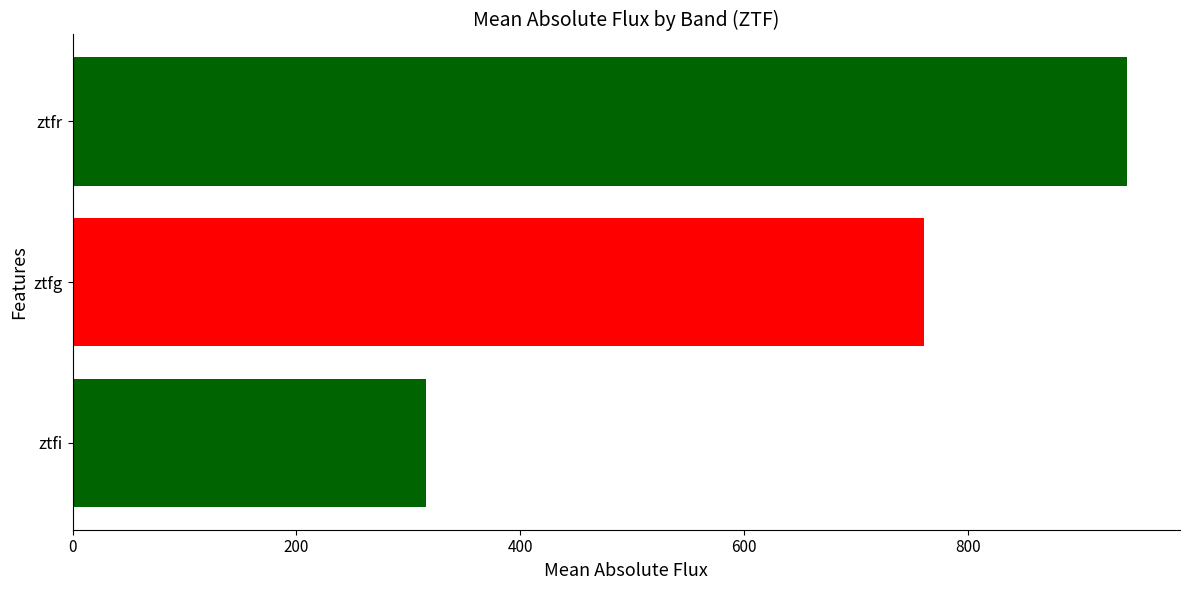

What is the sum of all values?

2019.7